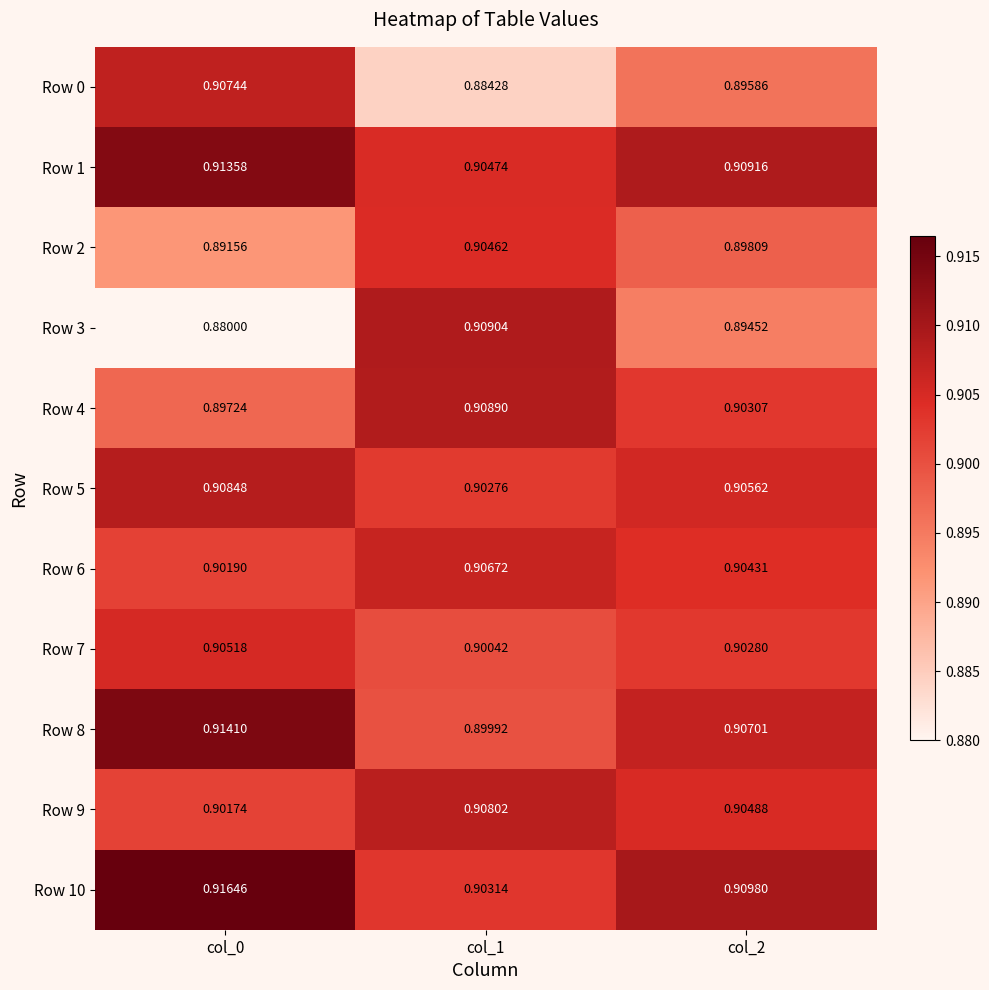

Between col_0 and col_1, which series saw the biggest shift?

Row 3